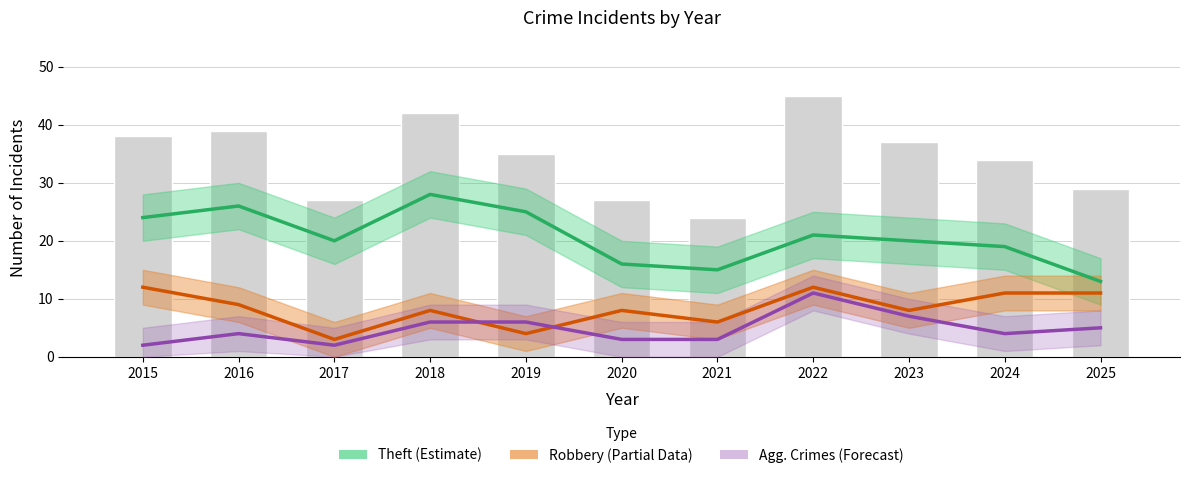

Does the chart contain stacked bars?

No